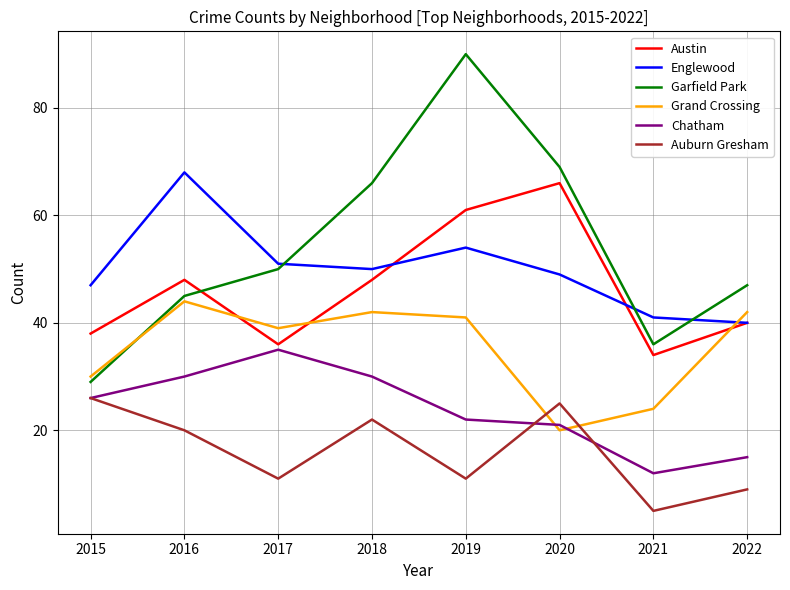

Is the value of Auburn Gresham at 2017 greater than the value of Englewood at 2018?

No